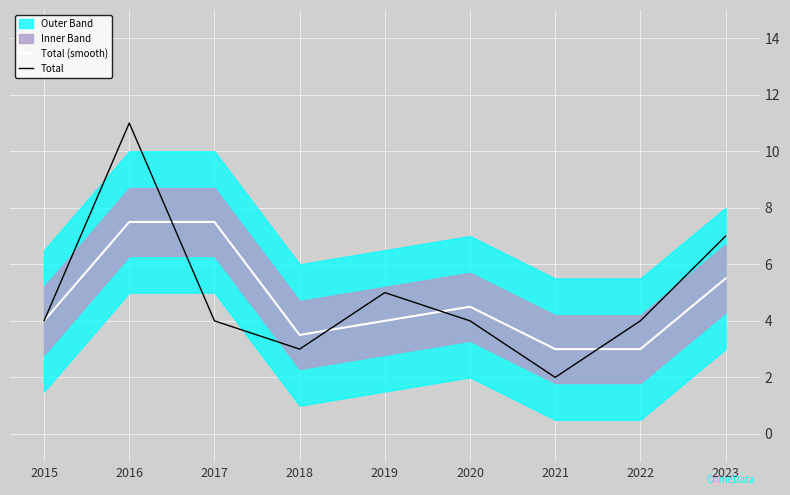

Which series ends up on top after the final intersection of Total and Total (smooth)?

Total